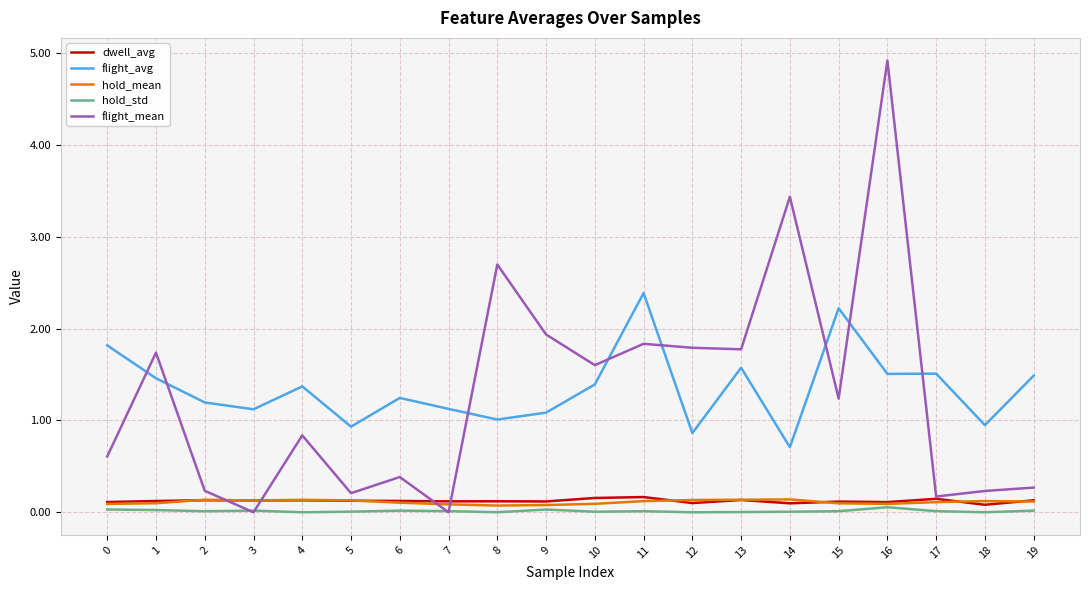

Which series has the largest range (max minus min)?

flight_mean